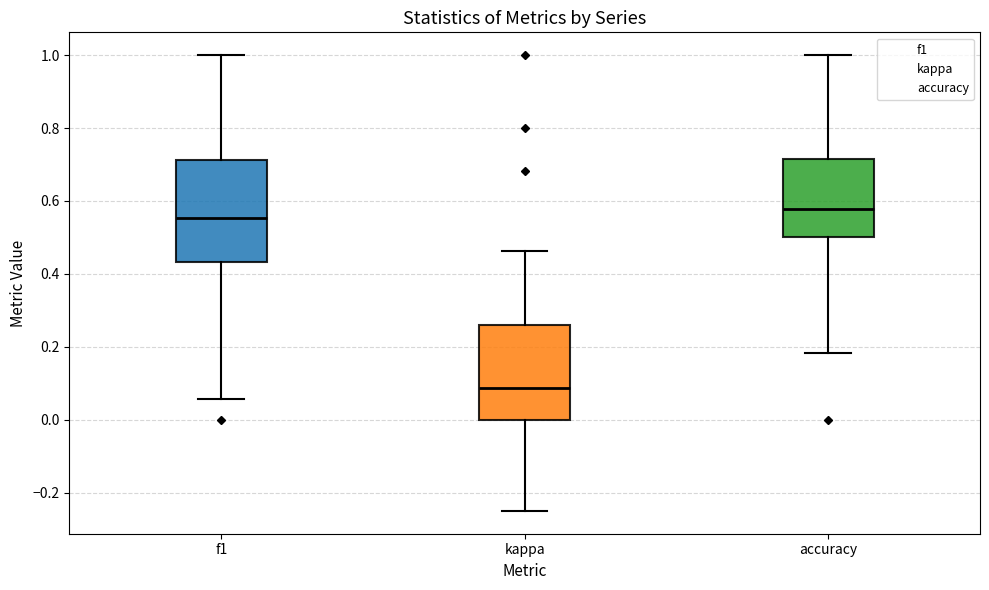

Reading left to right, read every box against the y-axis: the position of its median line, the range the box covers, and the ends of its whiskers. The values are not printed on the chart, so give them approximately, as read against the axis.

f1: median 0.56, box 0.44 to 0.72, whiskers 0.06 to 1.00
kappa: median 0.08, box 0.00 to 0.26, whiskers -0.24 to 0.46
accuracy: median 0.58, box 0.50 to 0.72, whiskers 0.18 to 1.00